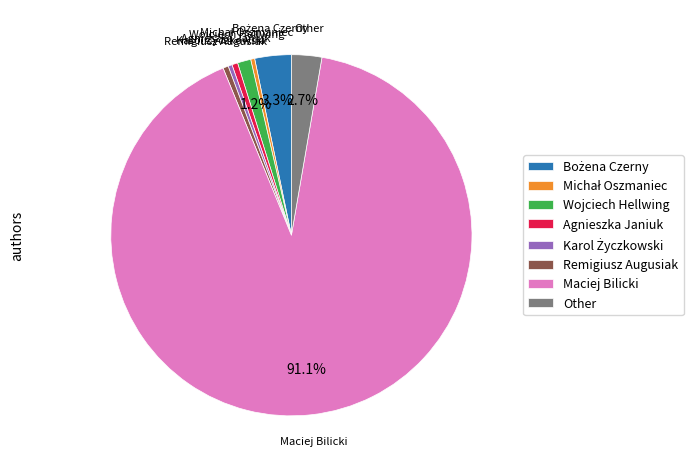

Is there any slice that represents more than half of the pie?

Yes